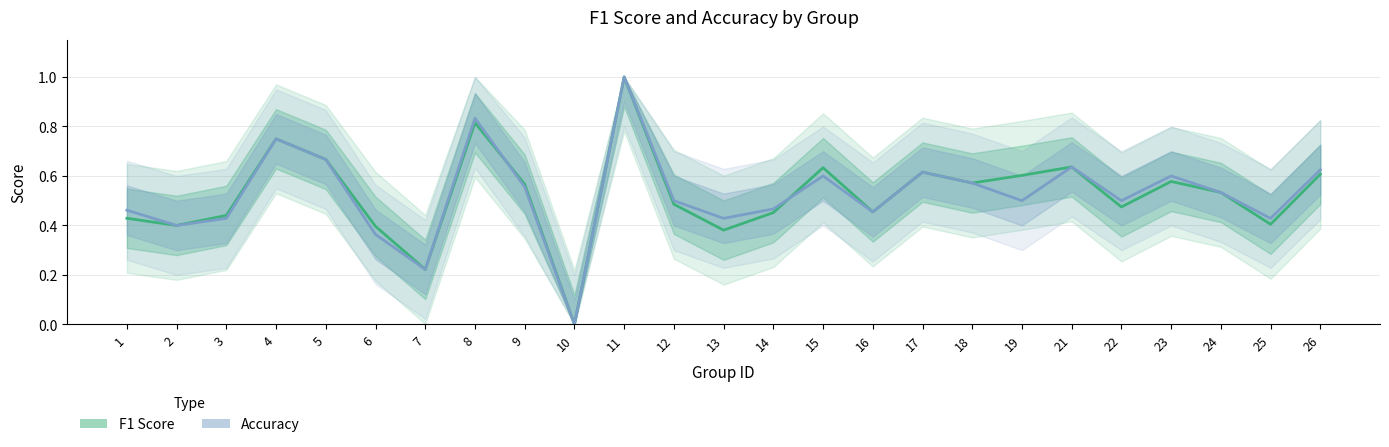

Count the number of data series in this chart.

2